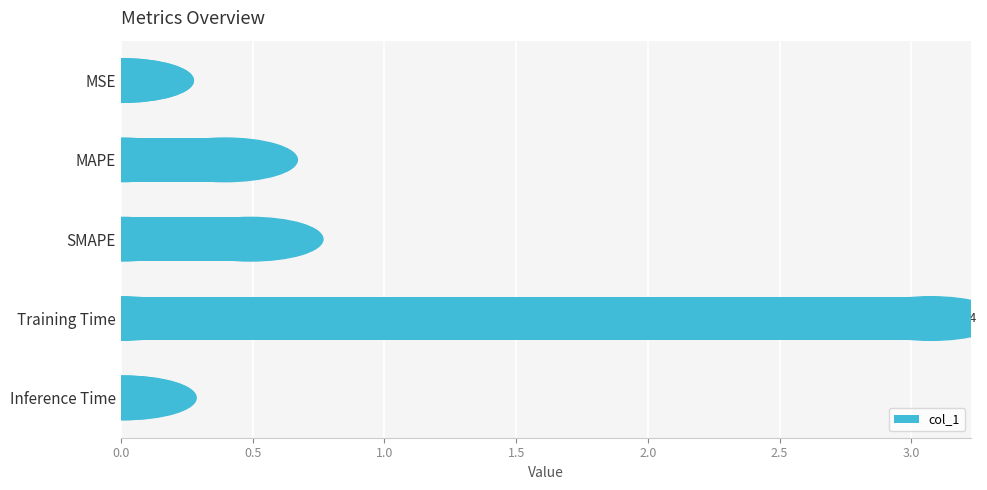

What is the average value?

0.8